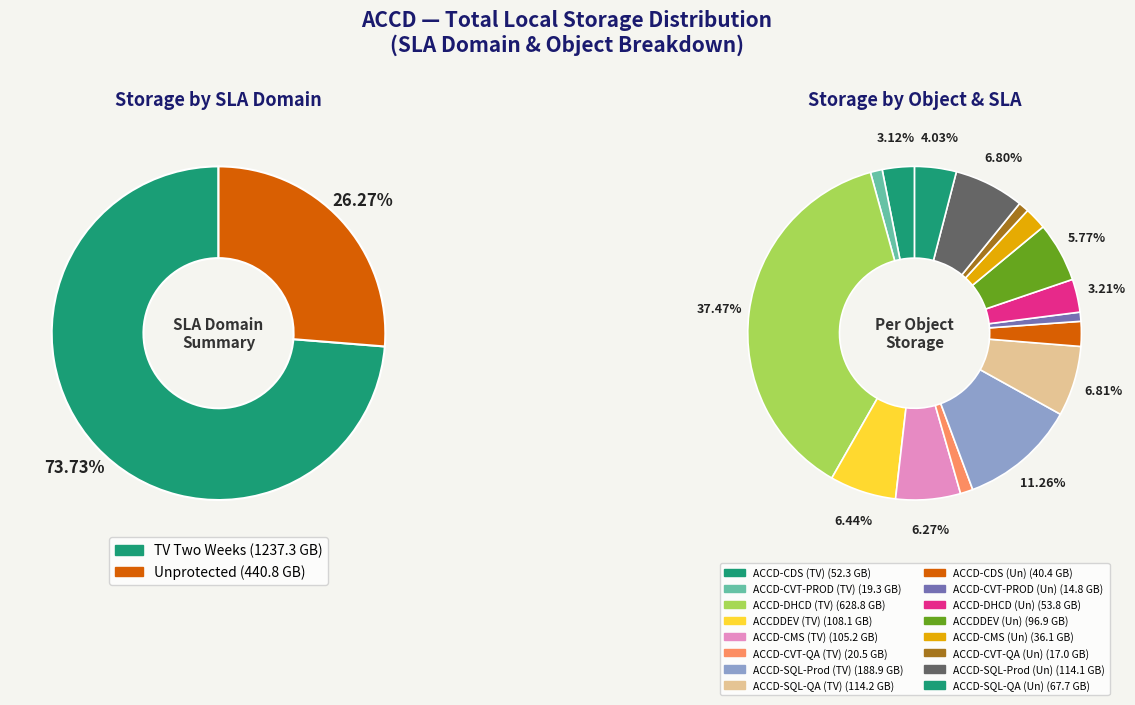

Which category has the smallest portion of the pie?

ACCD-CVT-PROD